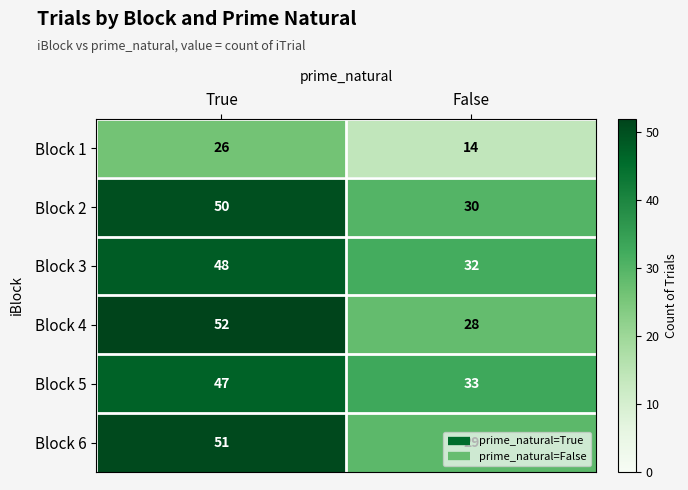

What is the total value across all series at True?

274